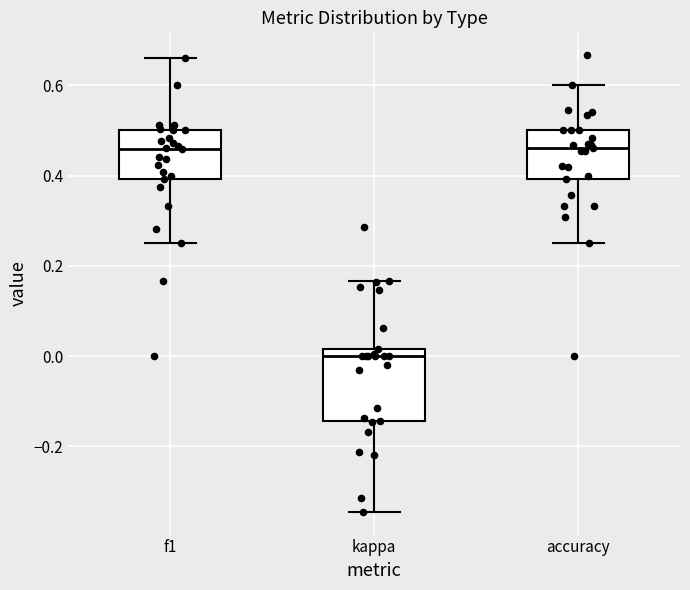

Reading left to right, transcribe this box plot: for each box, give where its median line is, the range the box spans, and where its two whiskers end, as read against the y-axis. The values are not printed on the chart, so give them approximately, as read against the axis.

f1: median 0.46, box 0.40 to 0.50, whiskers 0.26 to 0.66
kappa: median 0.00, box -0.14 to 0.02, whiskers -0.34 to 0.16
accuracy: median 0.46, box 0.40 to 0.50, whiskers 0.26 to 0.60